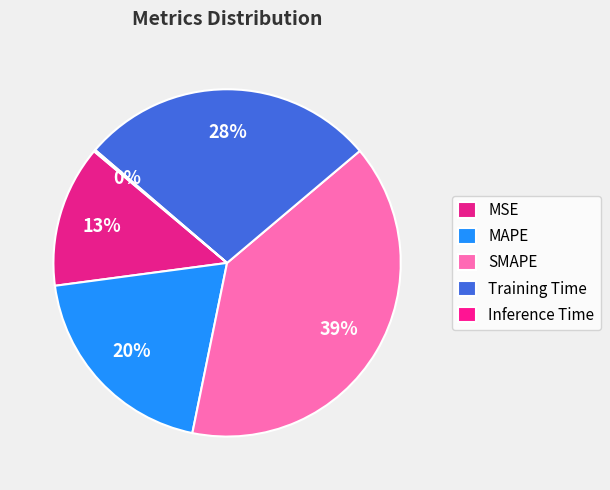

What is the smallest slice in the pie chart?

Inference Time